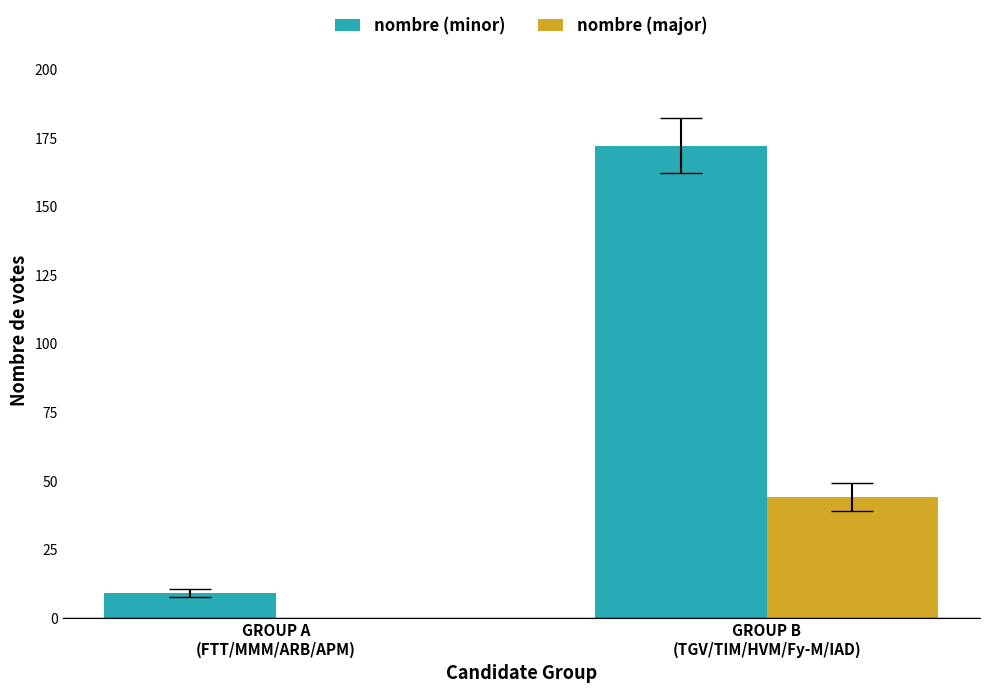

Between GROUP A
(FTT/MMM/ARB/APM) and GROUP B
(TGV/TIM/HVM/Fy-M/IAD), which series saw the biggest shift?

nombre (minor)